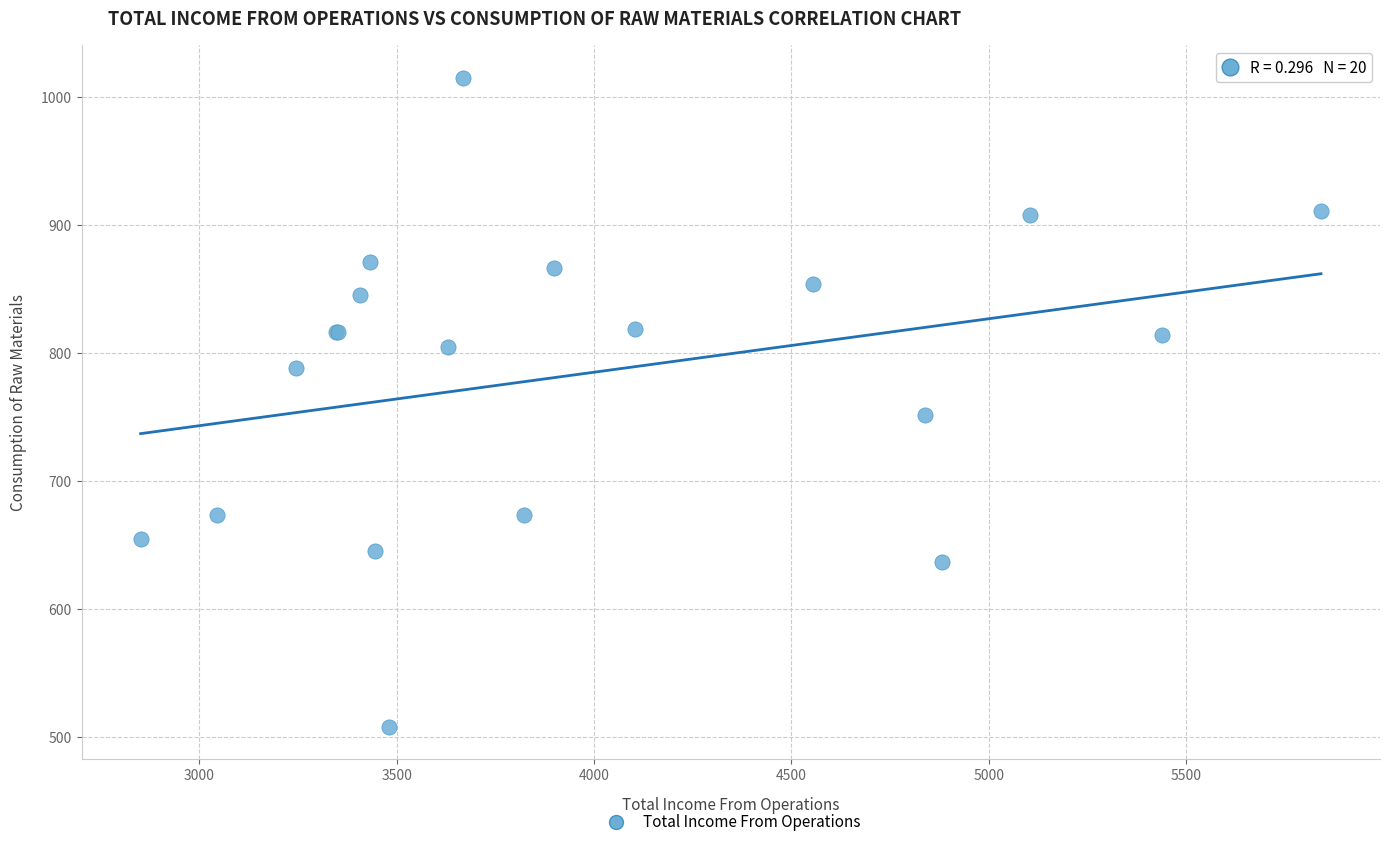

What Y value in the scatter plot is closest to 761?

751.2